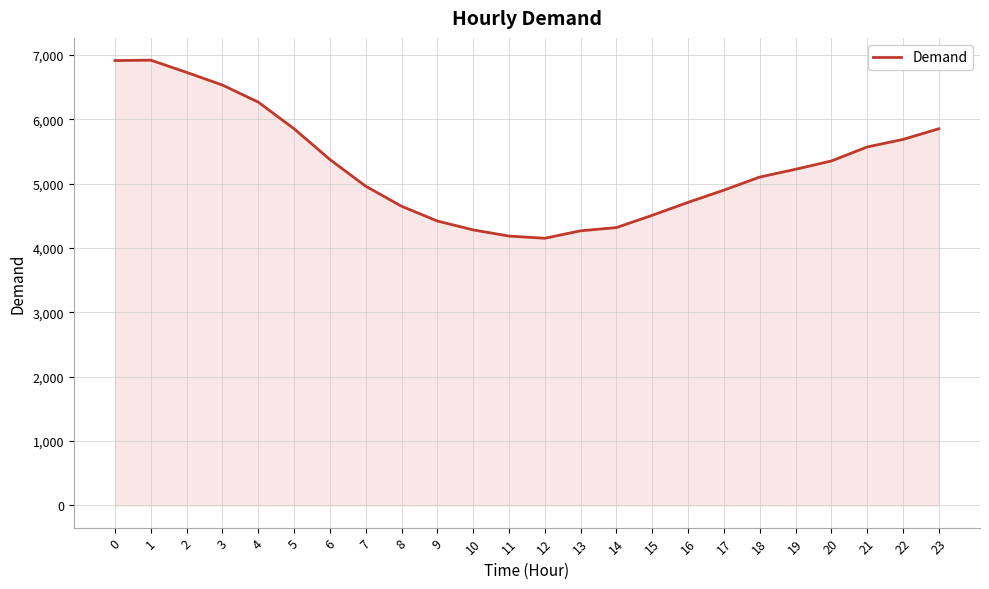

What is the difference between the maximum and minimum values?

2768